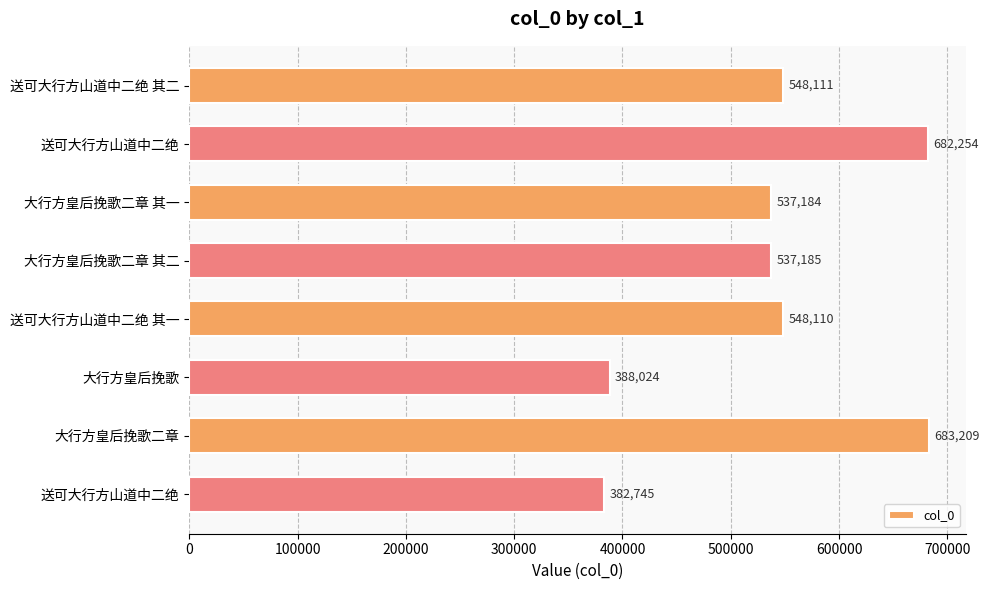

Count the number of data series in this chart.

1